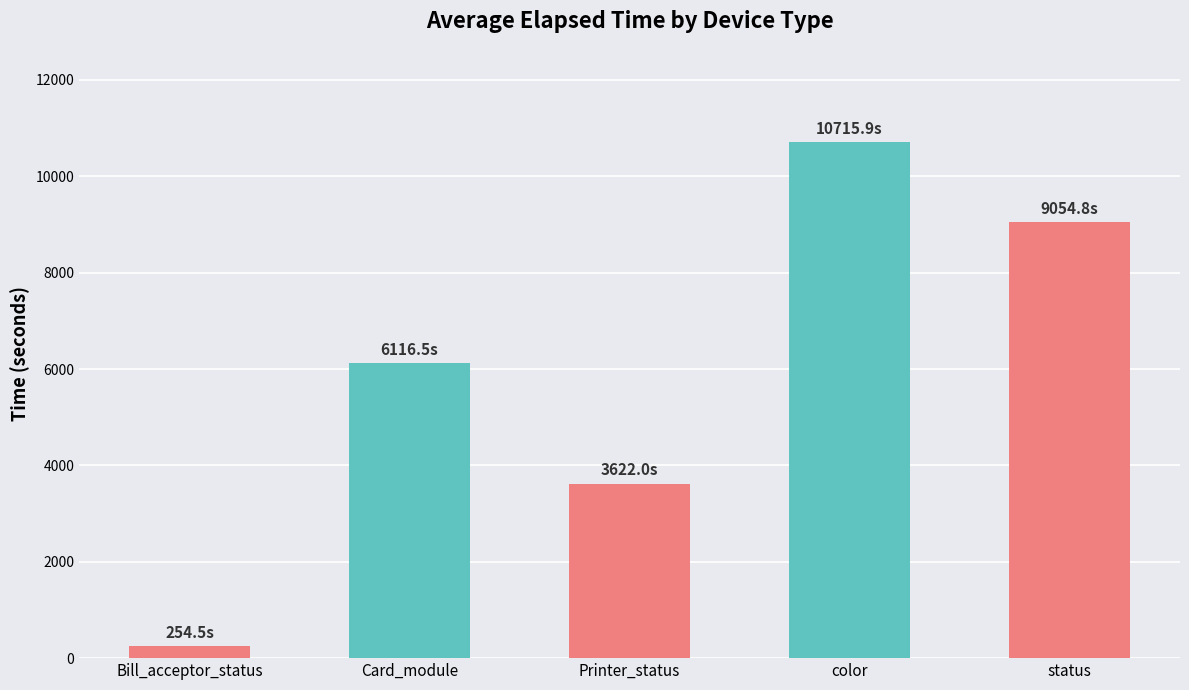

Which has a higher value, status or Bill_acceptor_status?

status